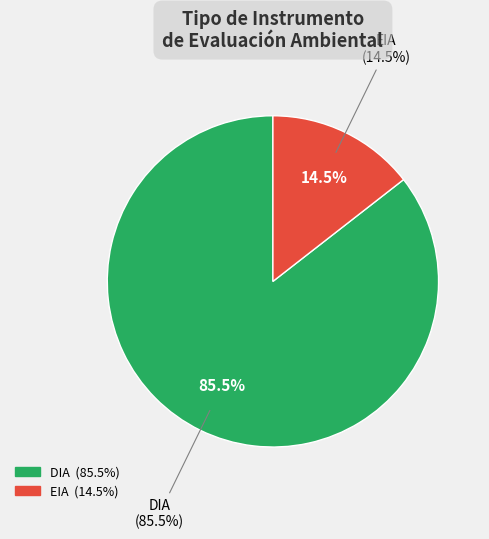

Rank the categories by value from highest to lowest.

DIA, EIA